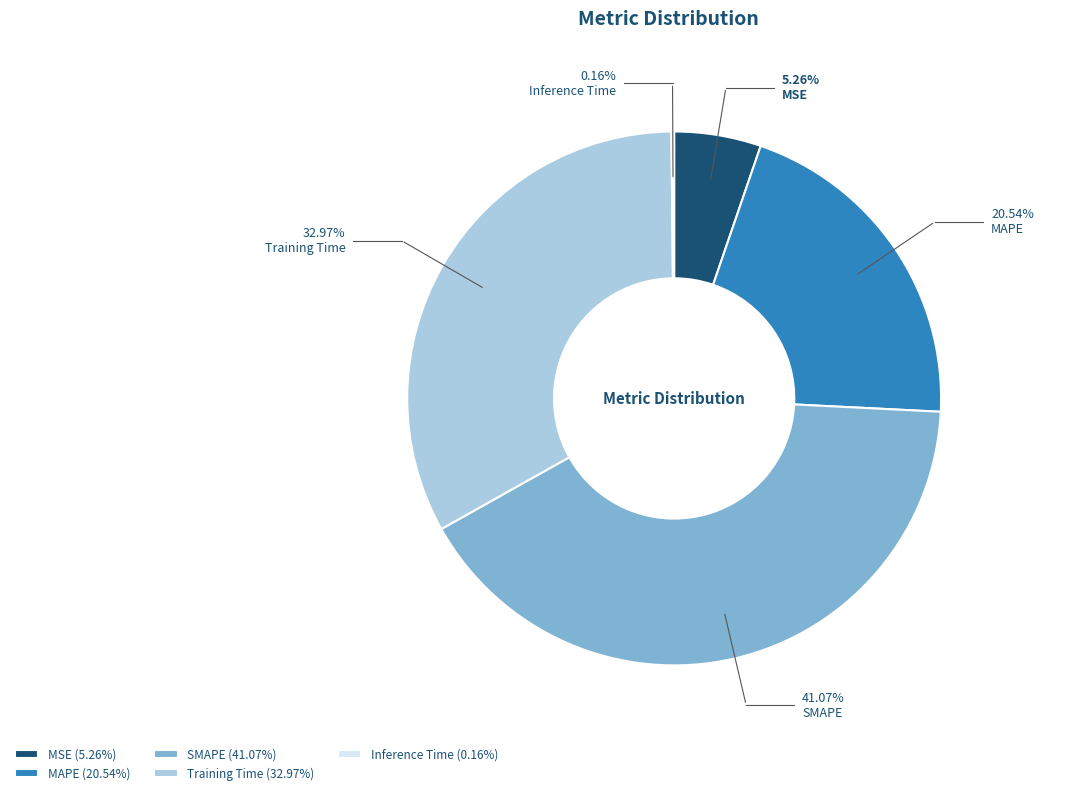

To the nearest percent, what portion does MAPE represent?

21%